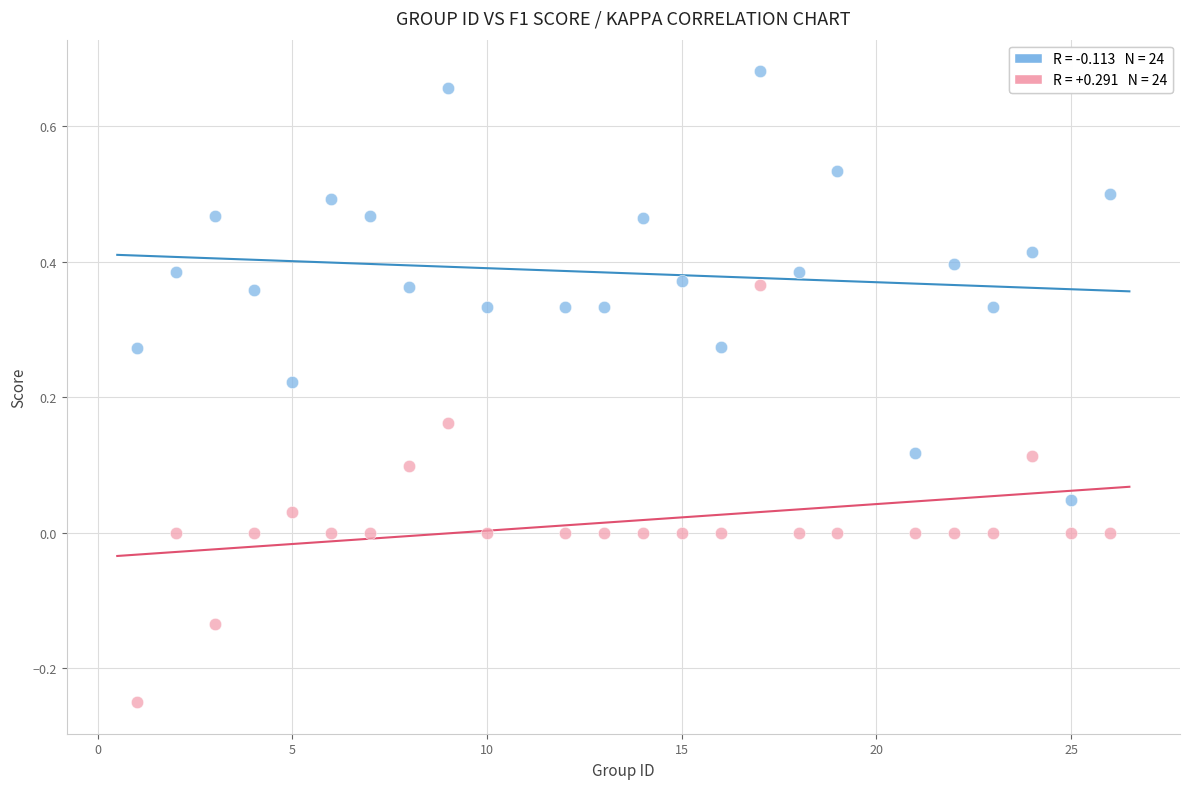

Across all data points, what is the range of Y values (max minus min)?

0.9